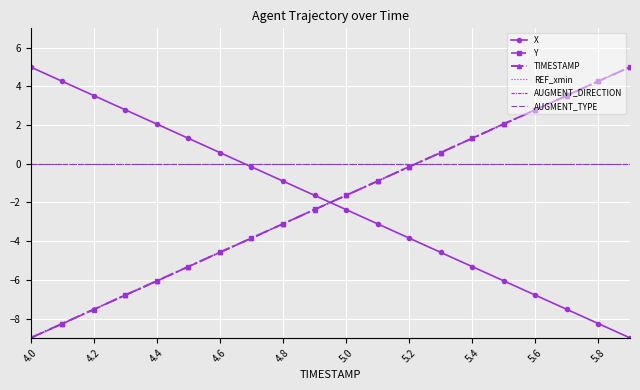

True or false: AUGMENT_TYPE has more than 1 interior local peaks.

False